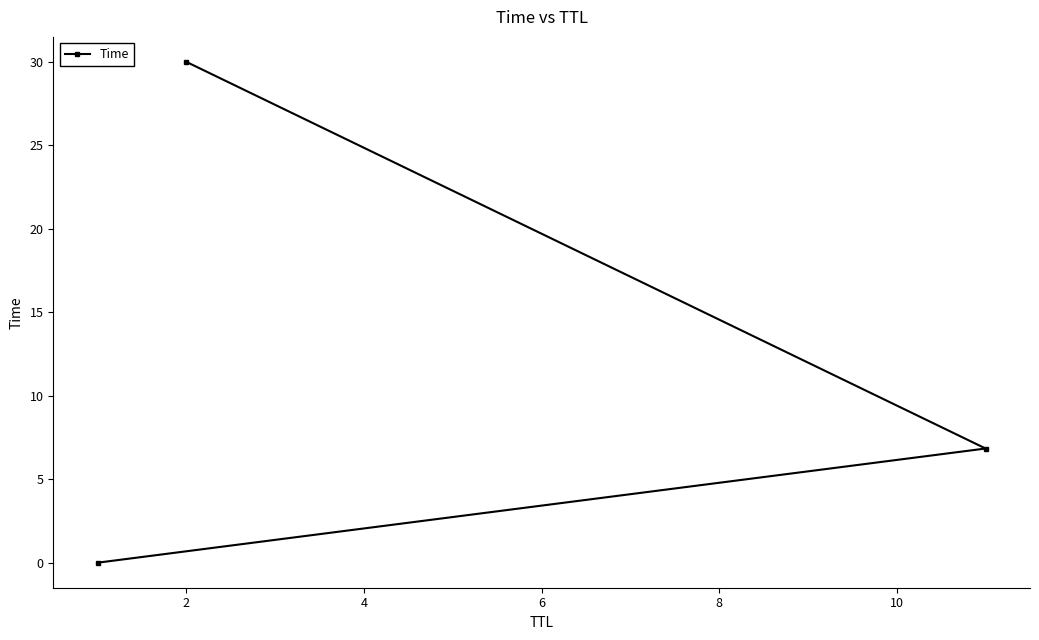

What is the sum of all values?

36.8